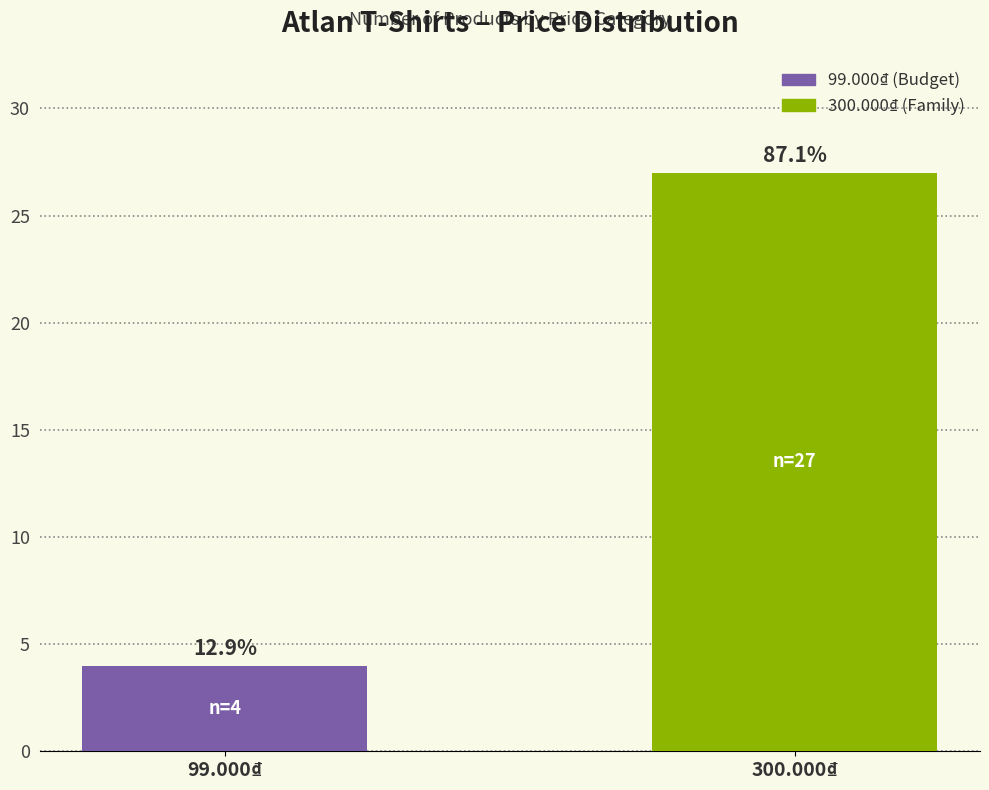

What is the difference between the values at 99.000₫ and 300.000₫?

23